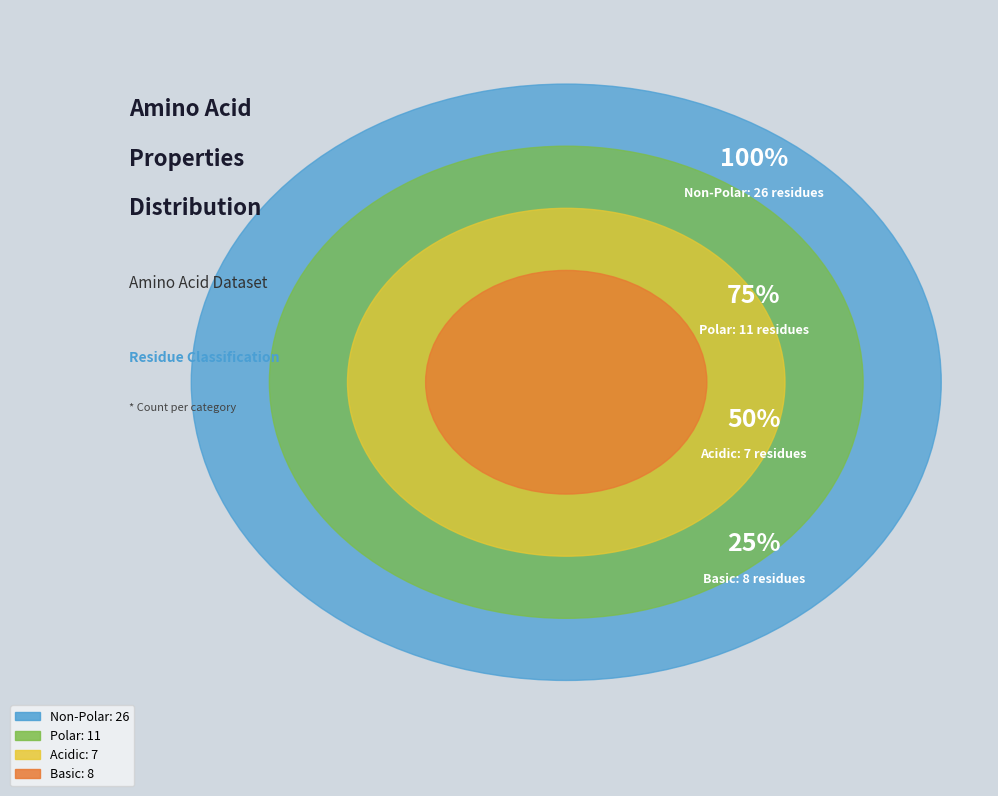

True or false: basic accounts for 15% of the total.

True